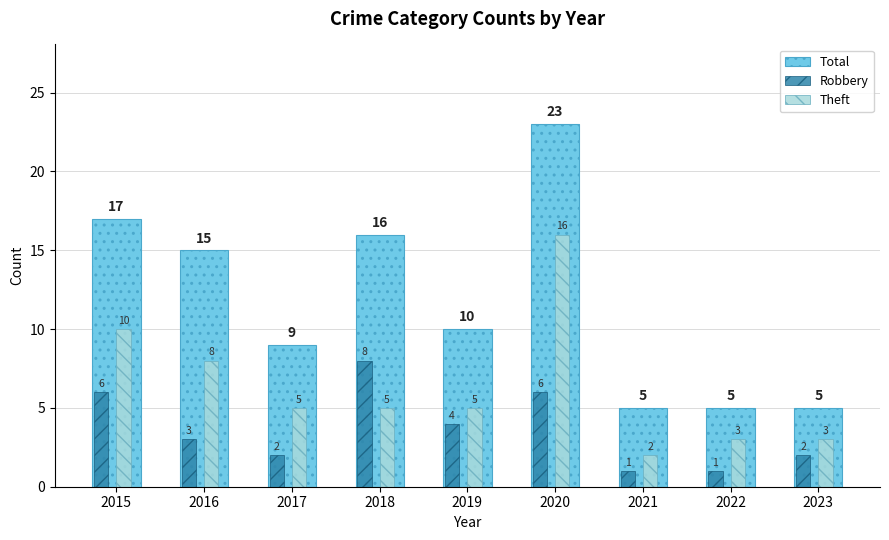

What is the value of the Robbery bar at the 5th from the left?

4